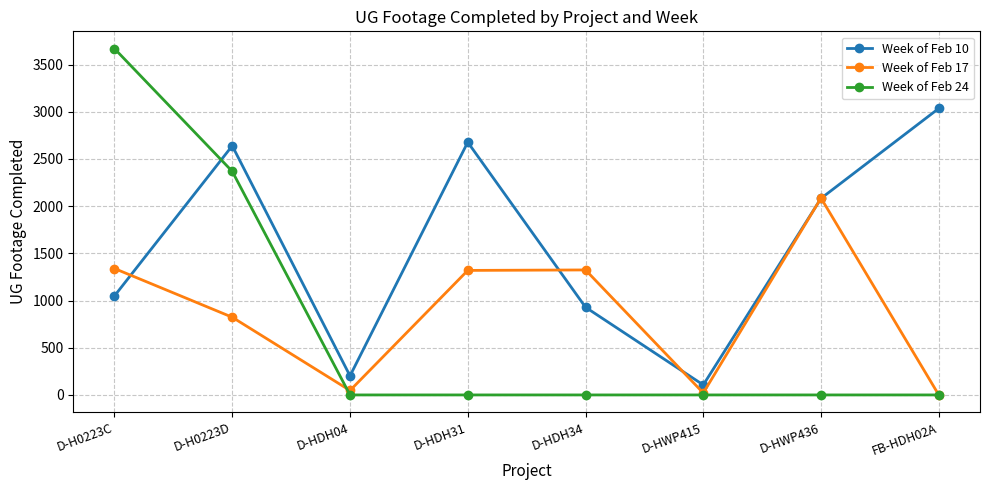

What is the difference between the highest and lowest values at D-HDH31?

2677